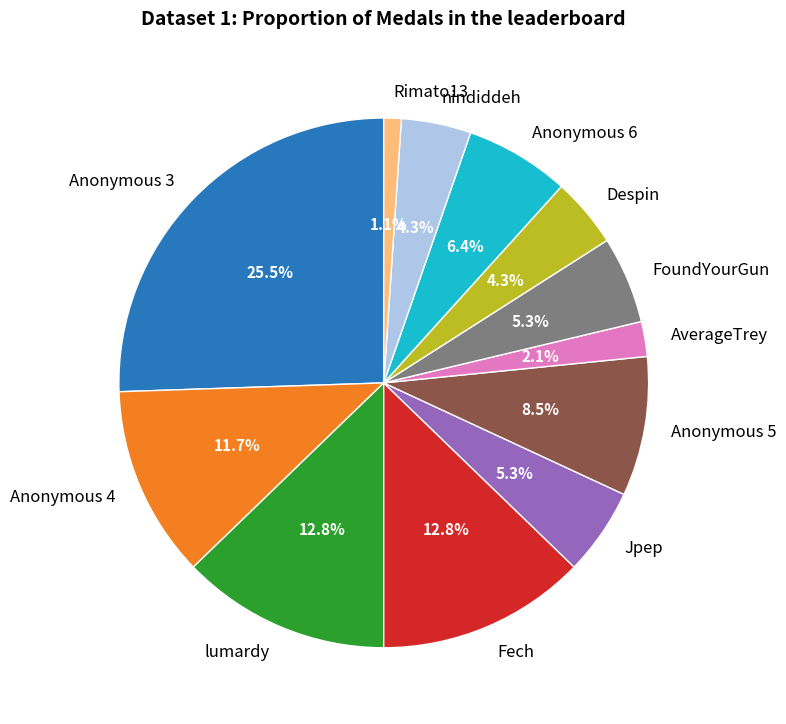

Do lumardy and AverageTrey together represent more than half of the pie?

No